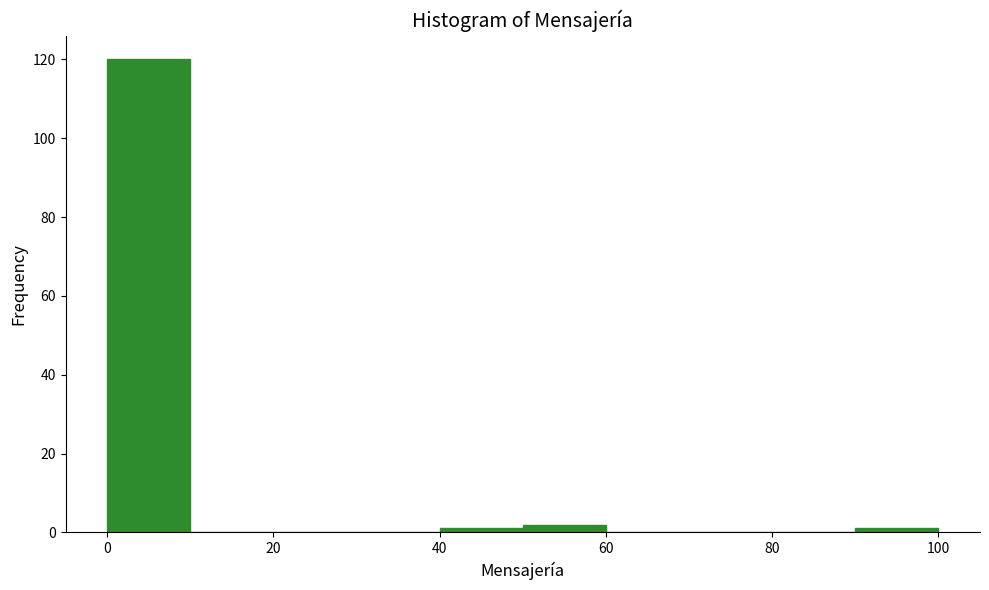

What is the height of the bar covering 50 to 60 on the x-axis? The values are not printed on the chart, so give them approximately, as read against the axis.

2